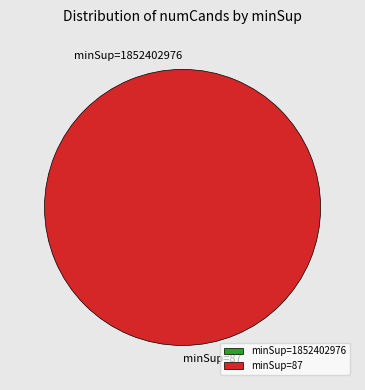

To the nearest percent, what percentage of the pie is minSup=87?

100%